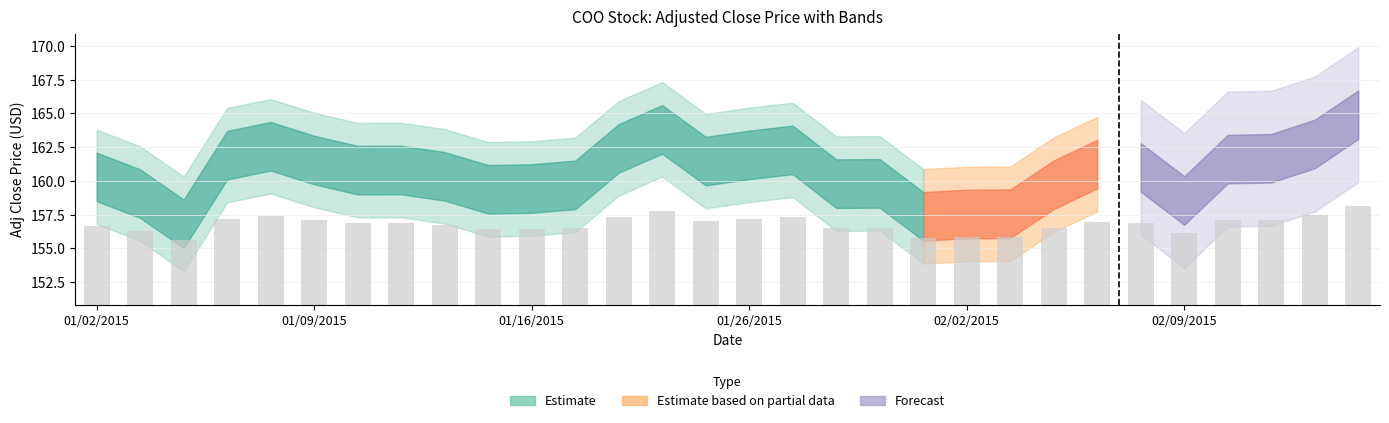

What is the minimum value shown in the chart?

155.6